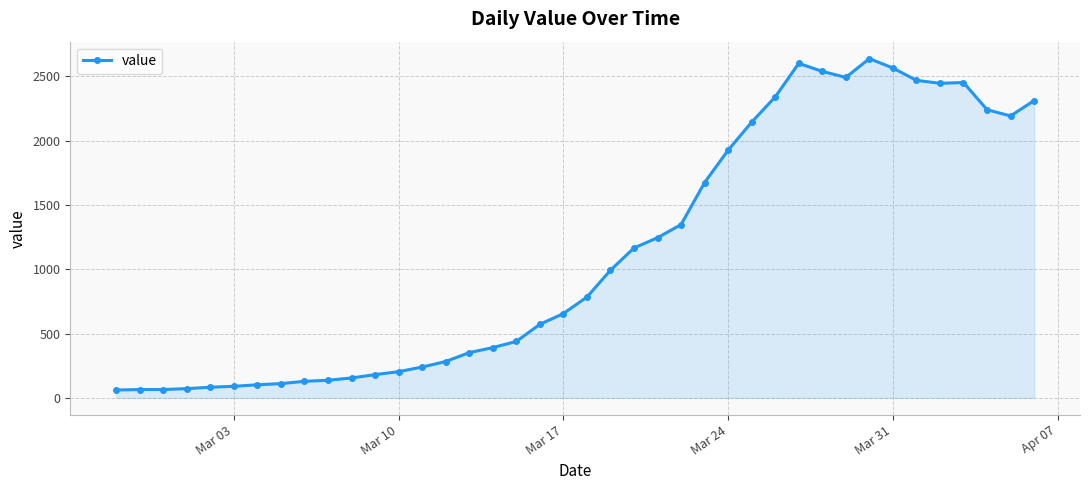

What is the difference between the maximum and minimum values?

2578